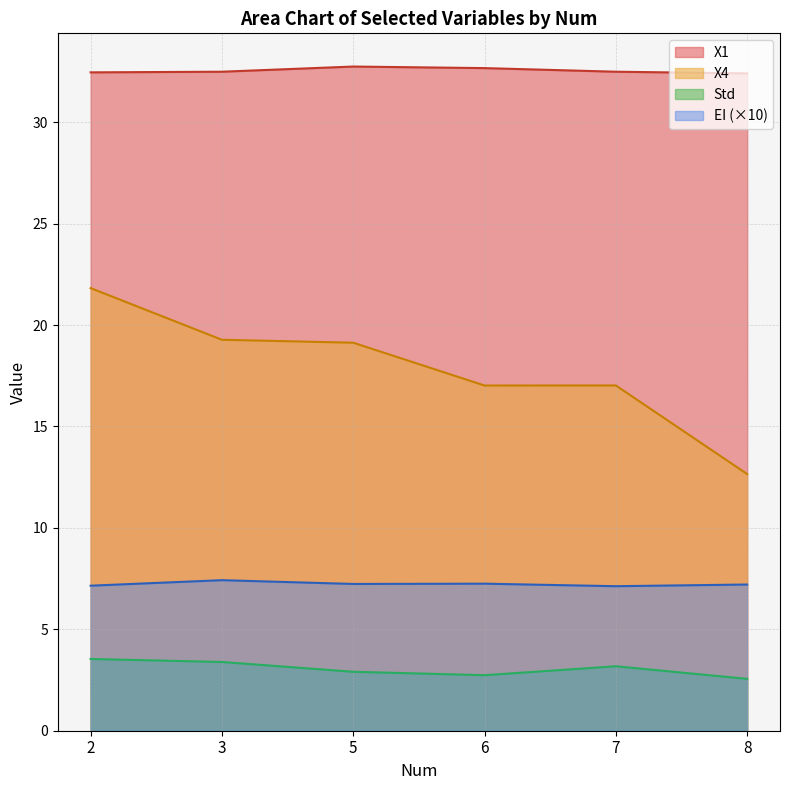

The X1 series shows 7.8 at 3. True or false?

False